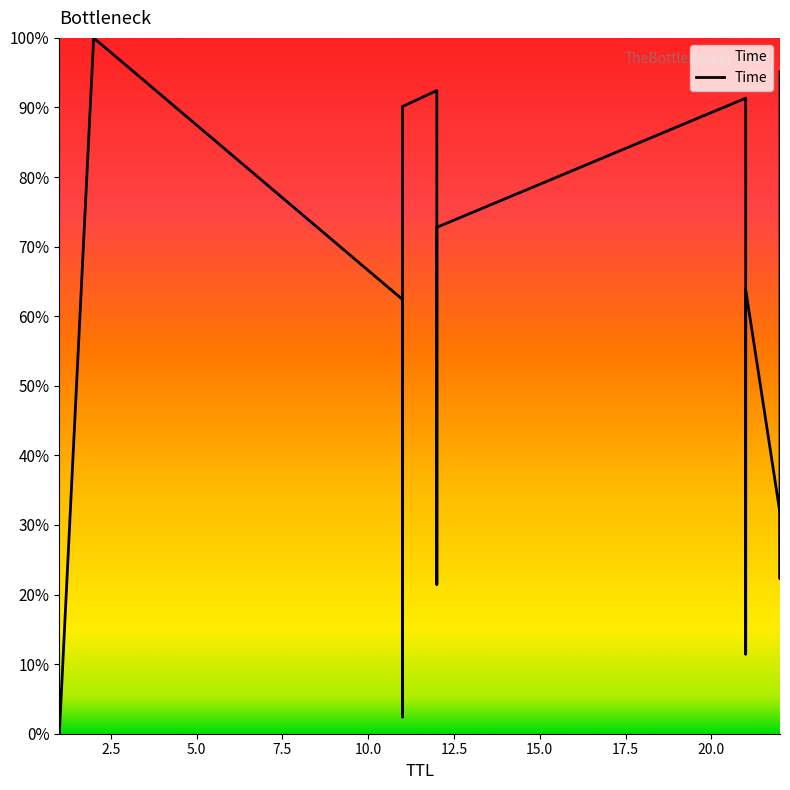

Does the chart display data point markers on the line(s)?

No